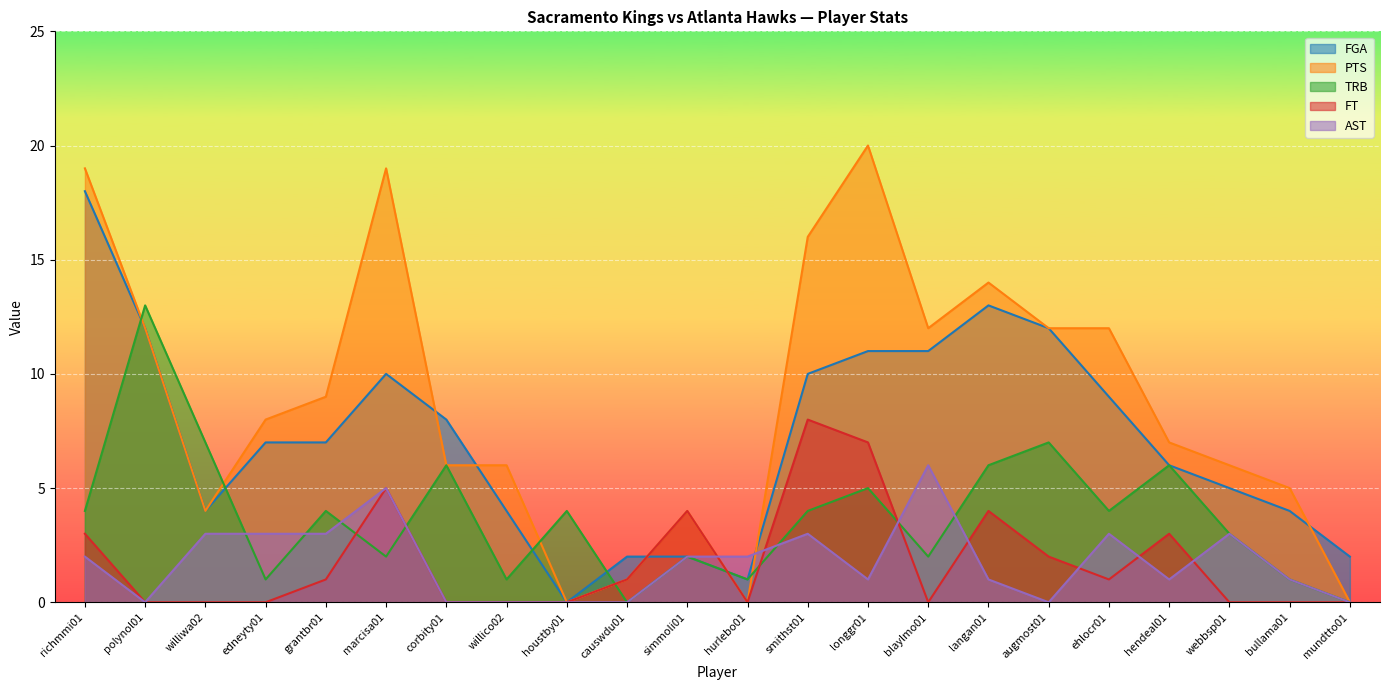

True or false: FGA has more than 2 interior local peaks.

False